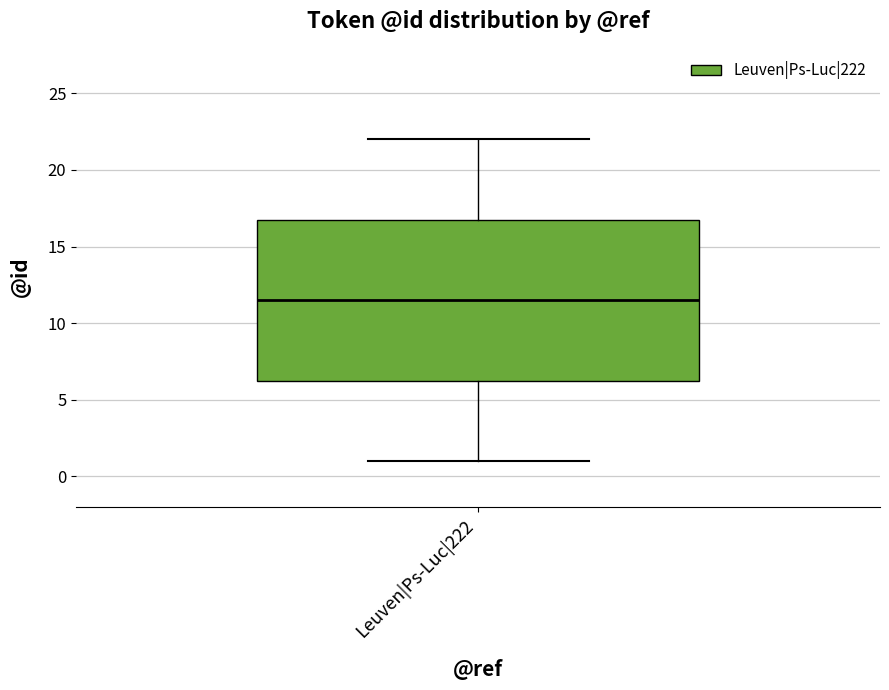

Read this box plot against the y-axis: the position of the median line, the range covered by the box, and the ends of both whiskers. The values are not printed on the chart, so give them approximately, as read against the axis.

median 11.5, box 6.5 to 17.0, whiskers 1.0 to 22.0